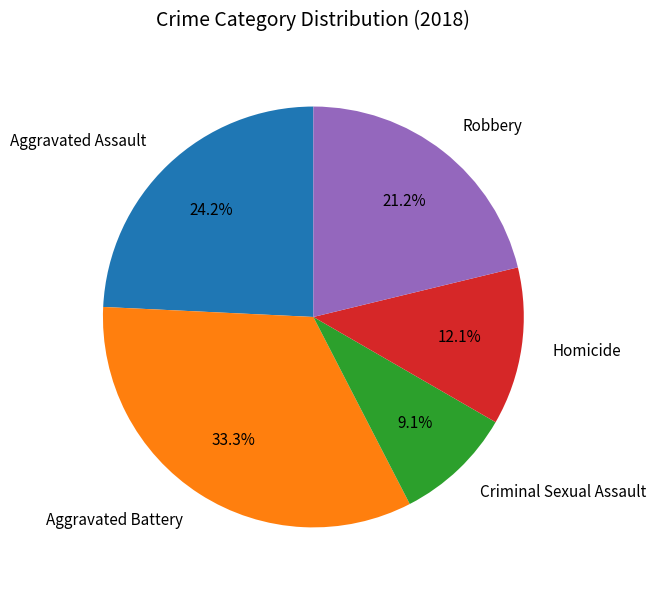

The Aggravated Assault slice represents 24% of the pie. True or false?

True